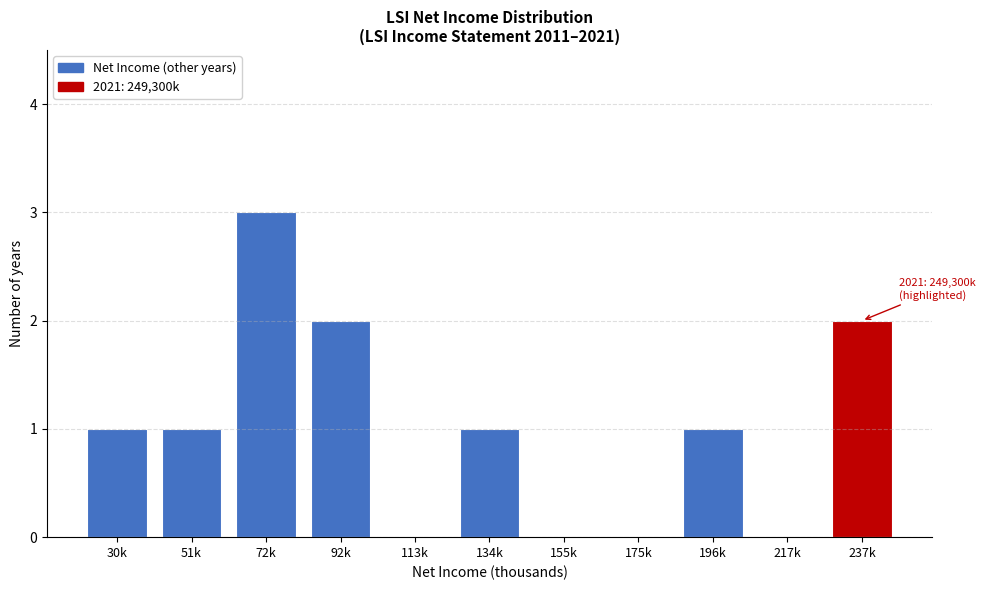

Reading left to right, list all the values displayed in this chart.

30k=1	51k=1	72k=3	92k=2	113k=0	134k=1	155k=0	175k=0	196k=1	217k=0	237k=2